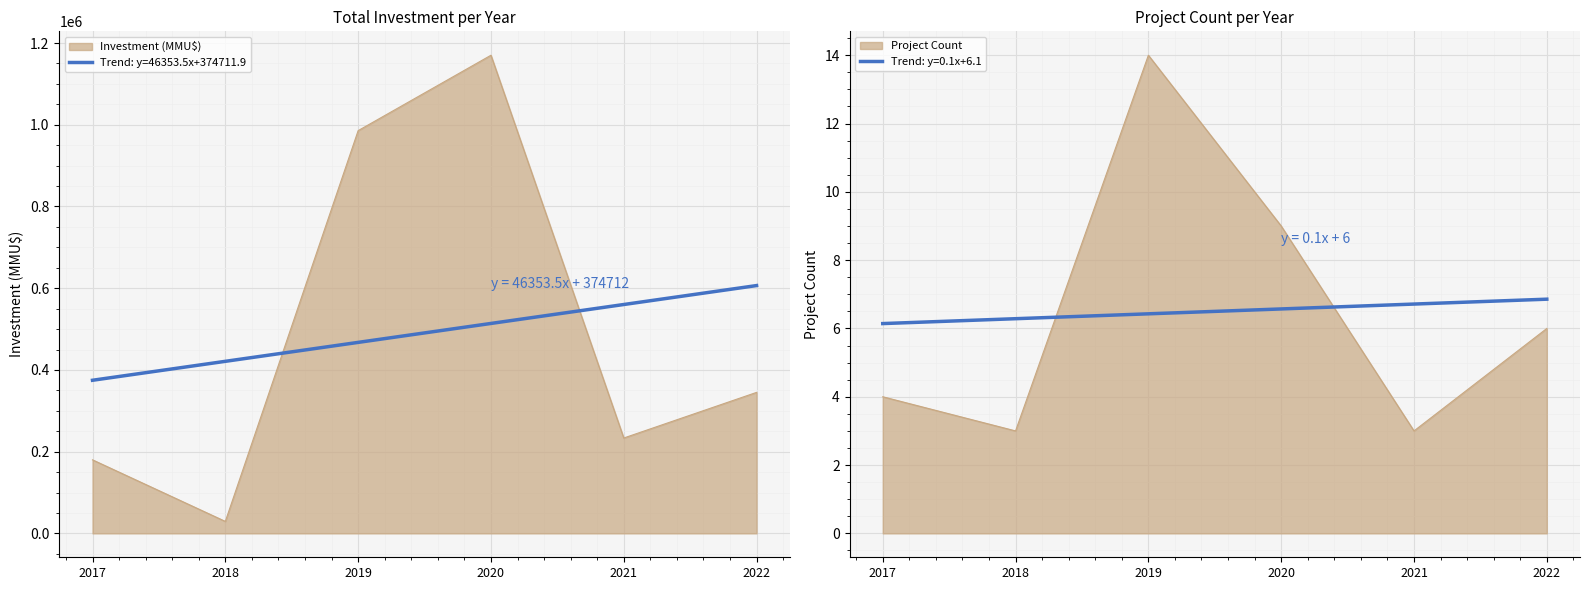

True or false: Project Count and Total Investment (MMU$) cross at least once.

False